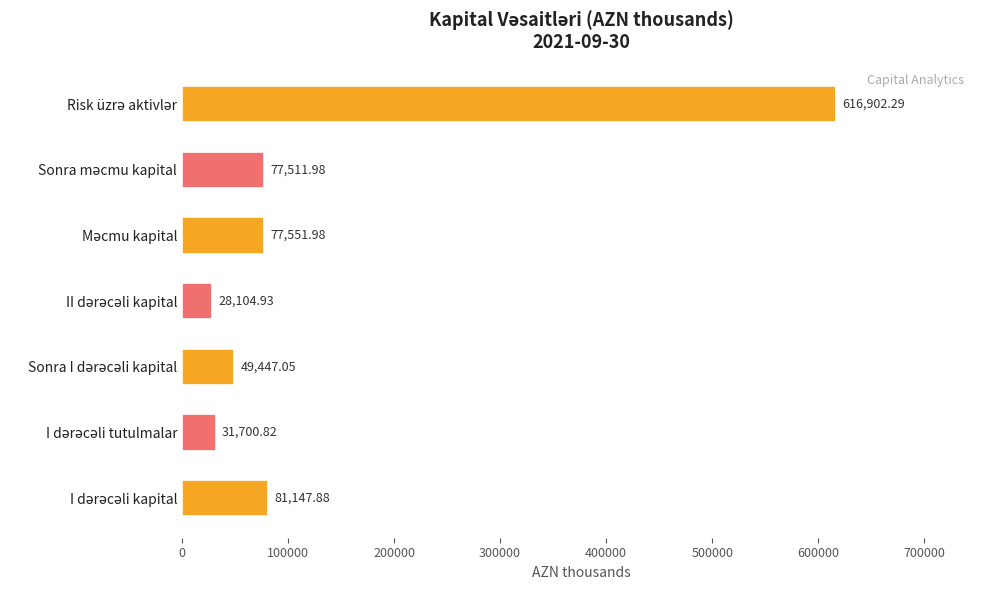

Does the chart contain stacked bars?

No